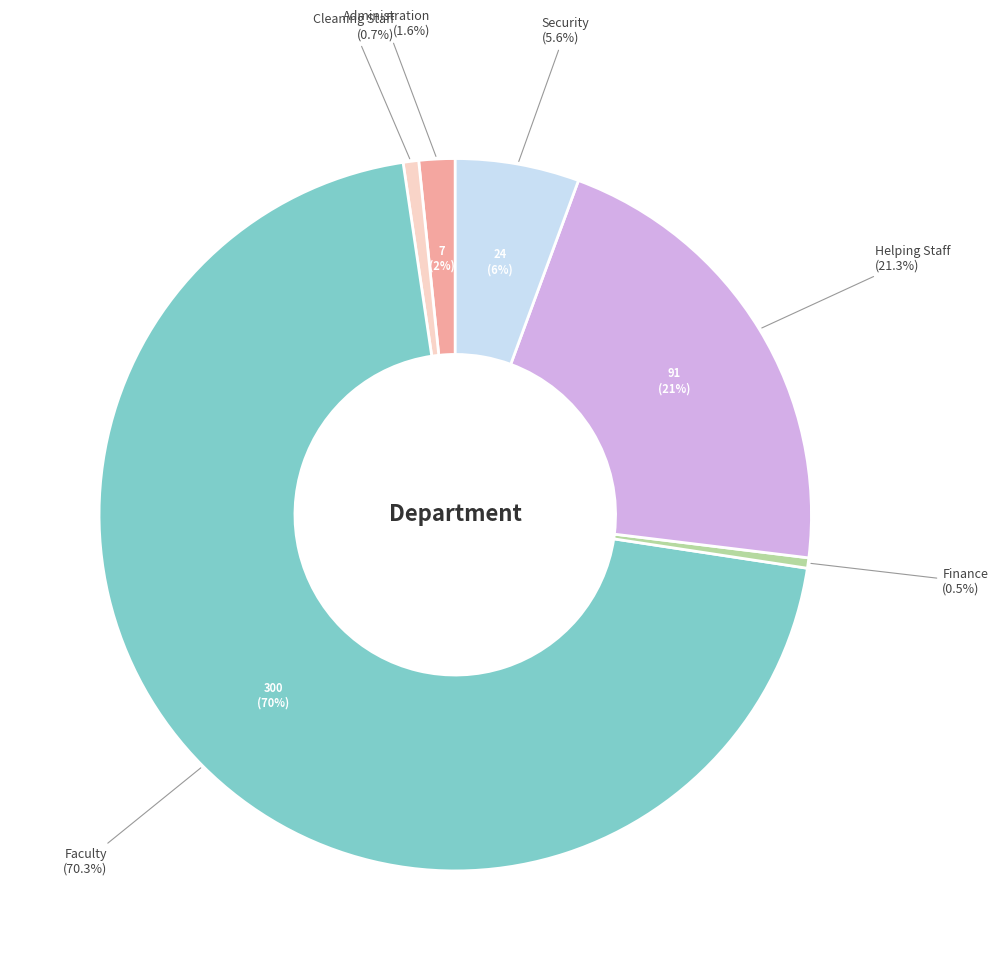

How many slices are in this pie chart?

6